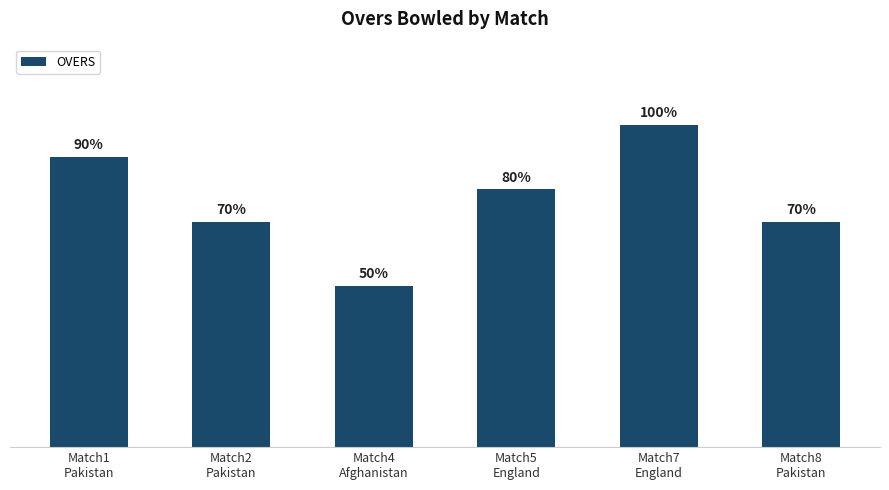

List the labels in order of value, largest first.

Match7
England, Match1
Pakistan, Match5
England, Match2
Pakistan, Match8
Pakistan, Match4
Afghanistan